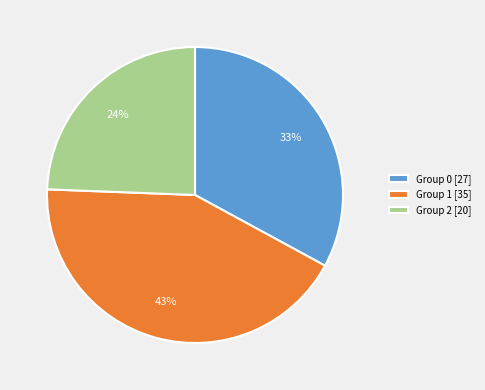

Do Group 0 [27] and Group 2 [20] together represent more than half of the pie?

Yes